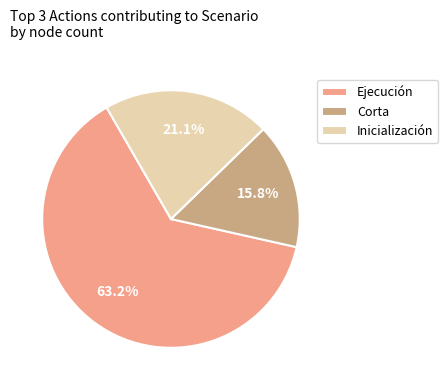

Combined, what portion of the pie is Corta and Ejecución?

78.9%